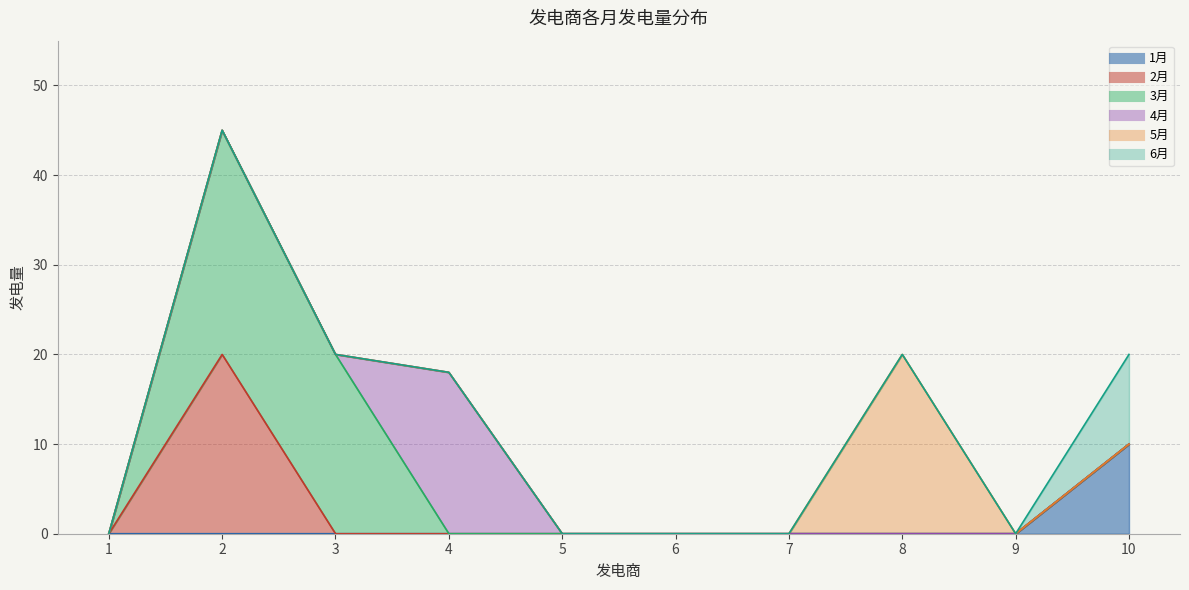

True or false: 3月 has more than 1 points higher than both neighbors.

False